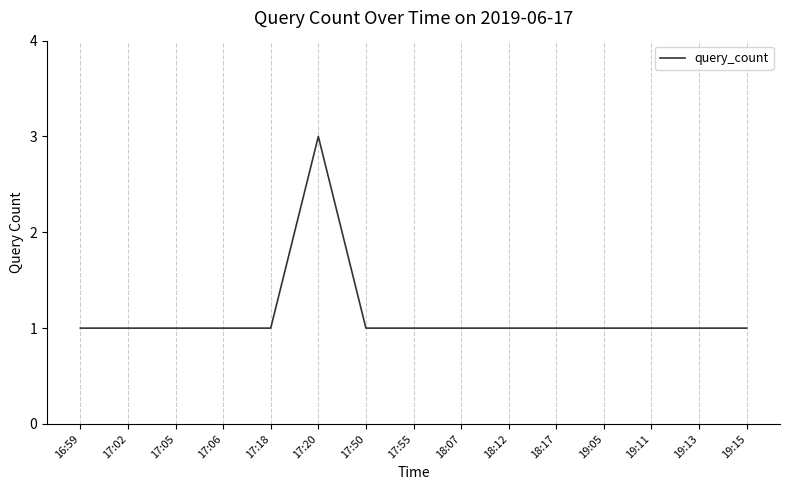

What is the maximum value shown in the chart?

3